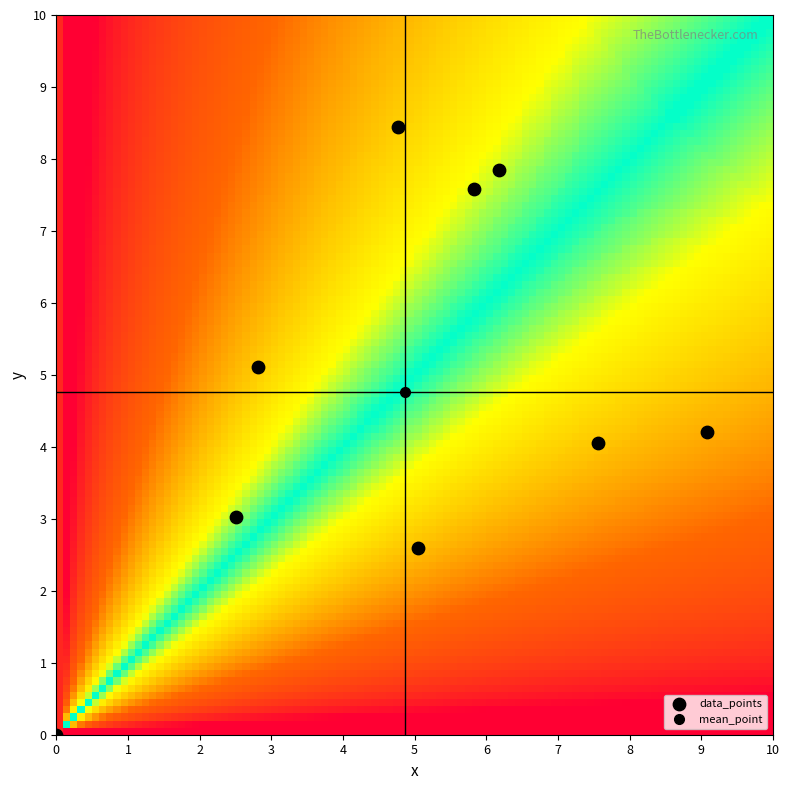

What is the range of X values (max minus min)?

9.1